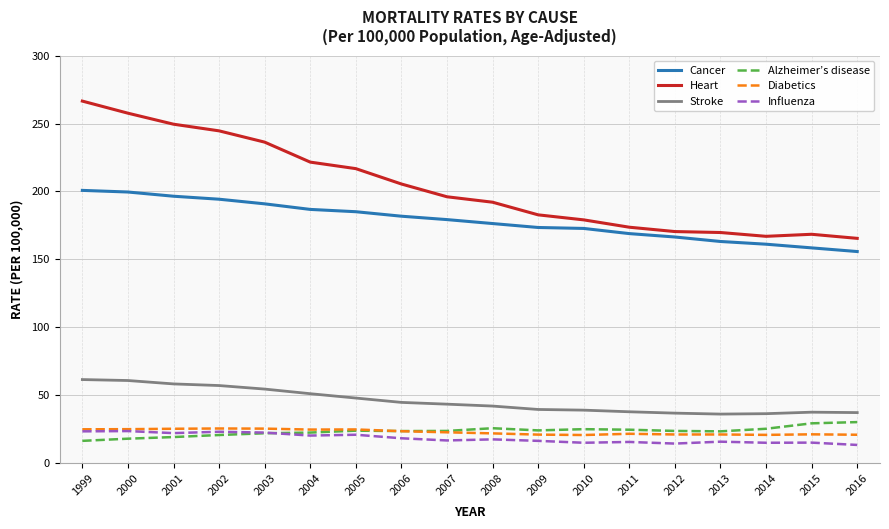

True or false: Heart and Diabetics intersect in this chart.

False